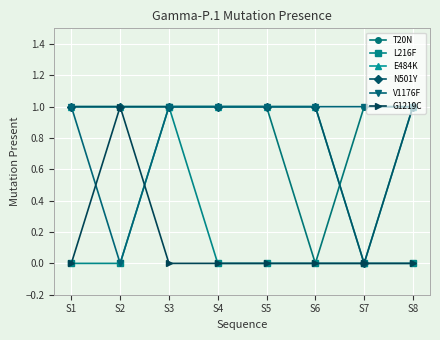

Is this an area chart (filled region under the line)?

No